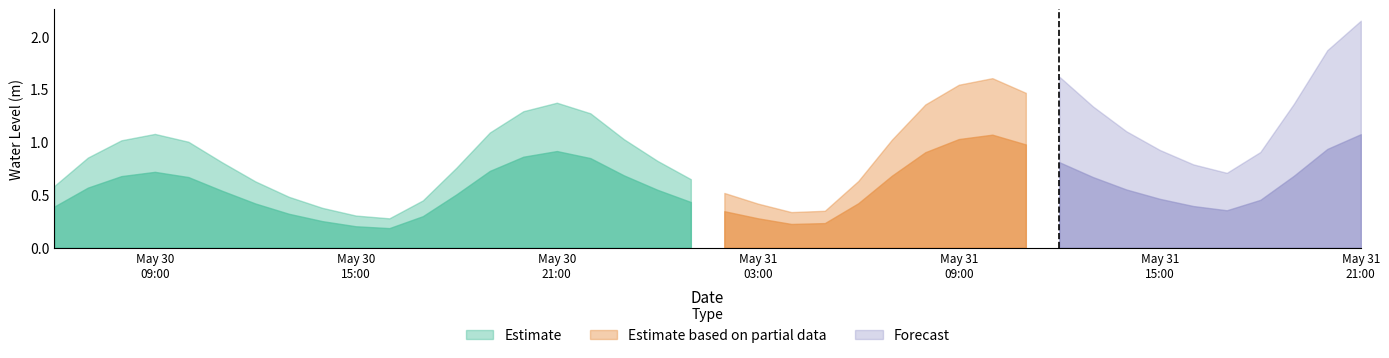

What is the label of the 21st point from the right?

2023-05-31 01:00:00